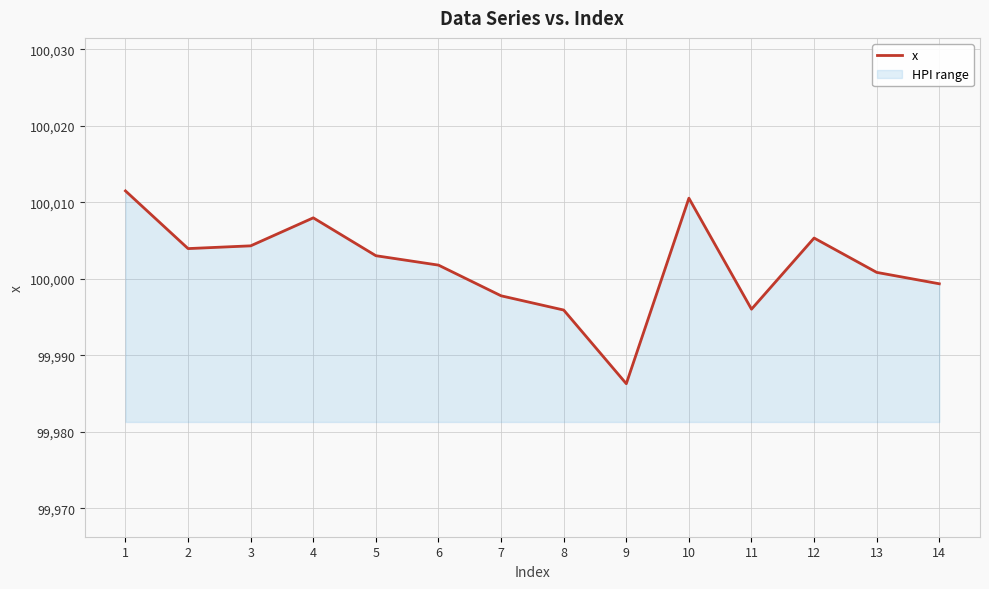

Which label corresponds to the smallest value in the chart?

9